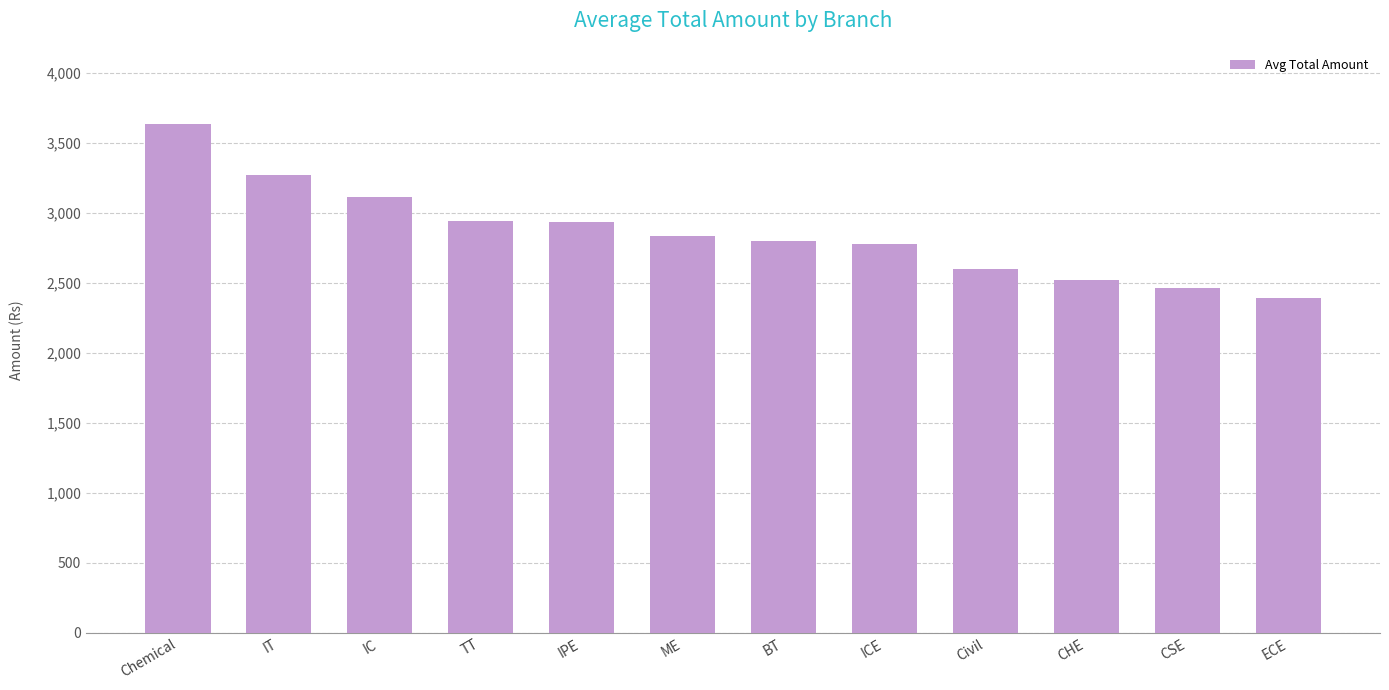

What is the average value?

2856